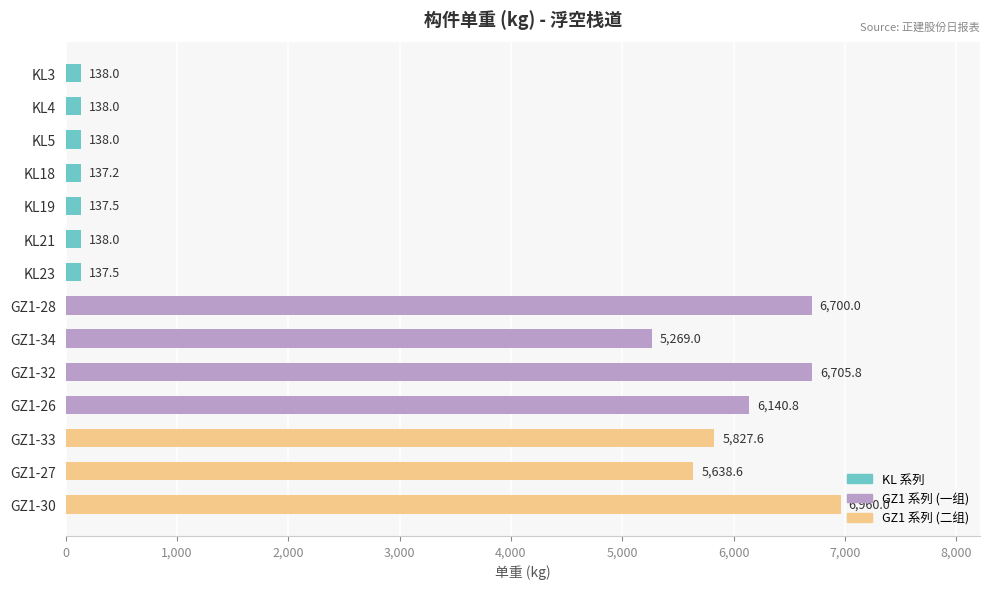

What is the label of the 10th bar from the top?

GZ1-32